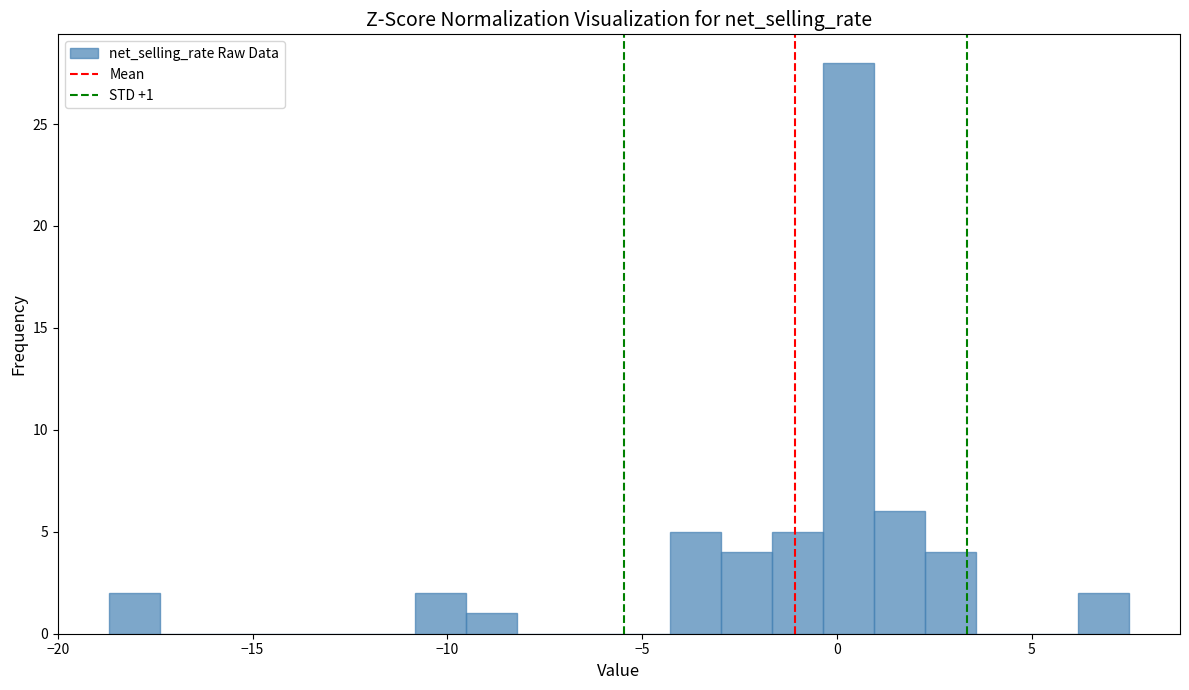

Read against the x-axis, roughly where is the centre of the tallest bar?

0.5